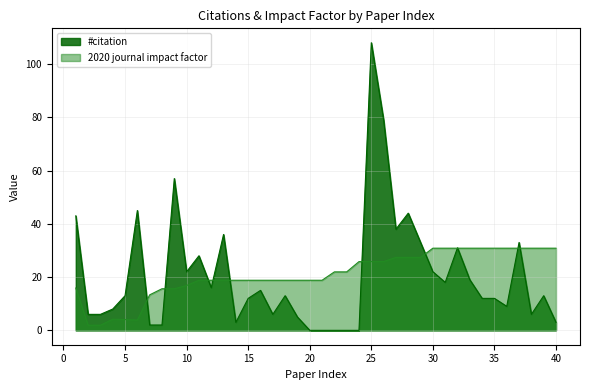

At how many categories does at least one series exceed 72?

2